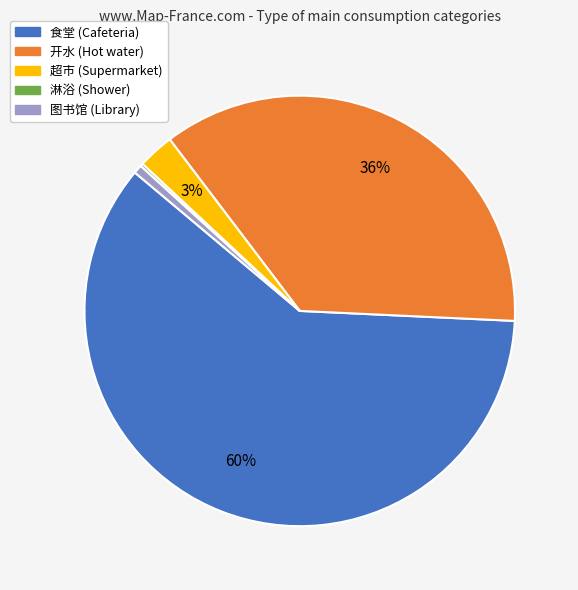

Which category has the biggest portion of the pie?

食堂